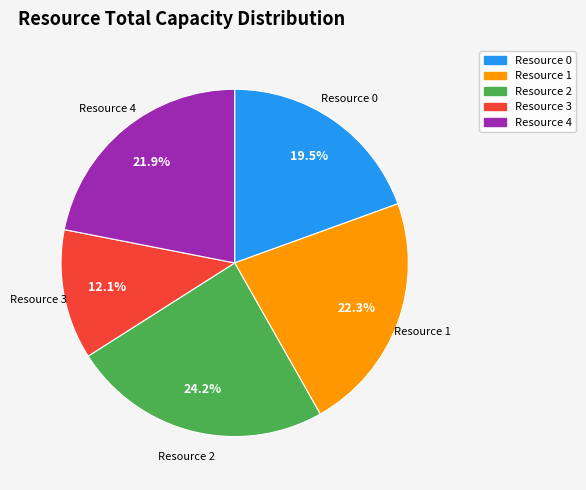

What percentage is the Resource 4 slice, to the nearest percent?

22%